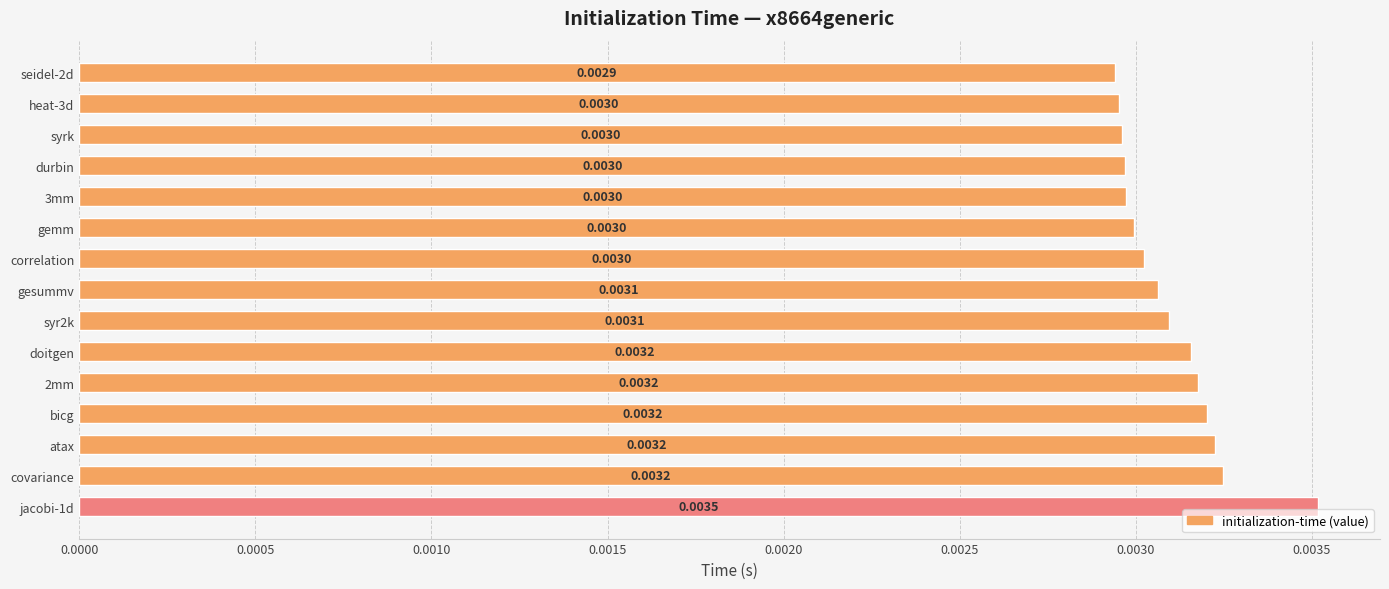

Between syr2k and doitgen, which is larger?

doitgen